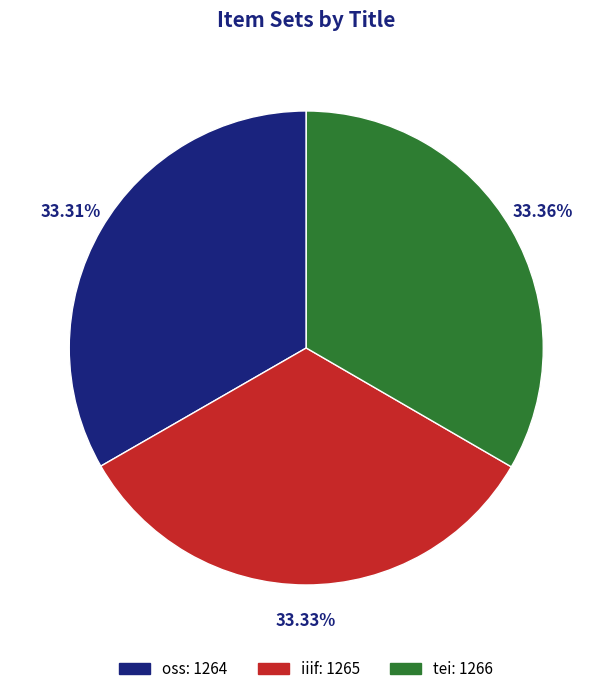

Is the sum of oss and tei greater than half?

Yes